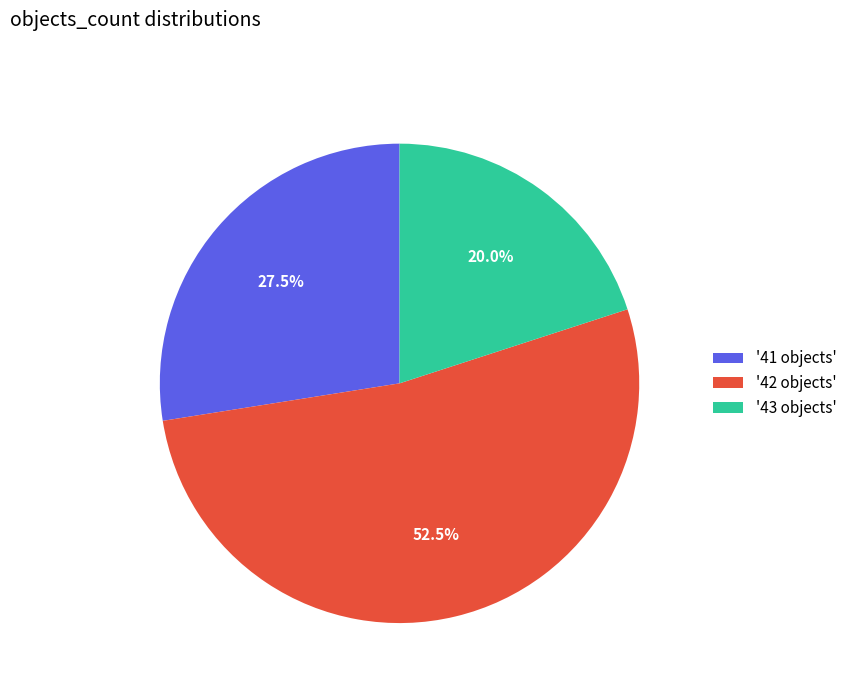

Rank the categories by value from highest to lowest.

'42 objects', '41 objects', '43 objects'